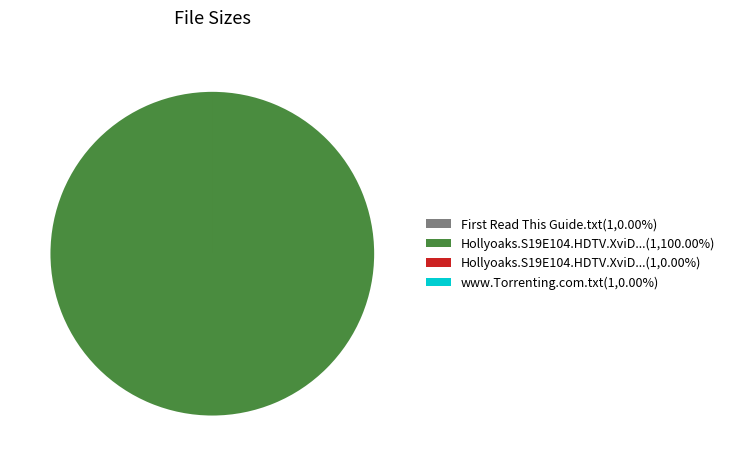

Does Hollyoaks.S19E104.HDTV.XviD...(1,100.00%) account for over 50% of the chart?

Yes